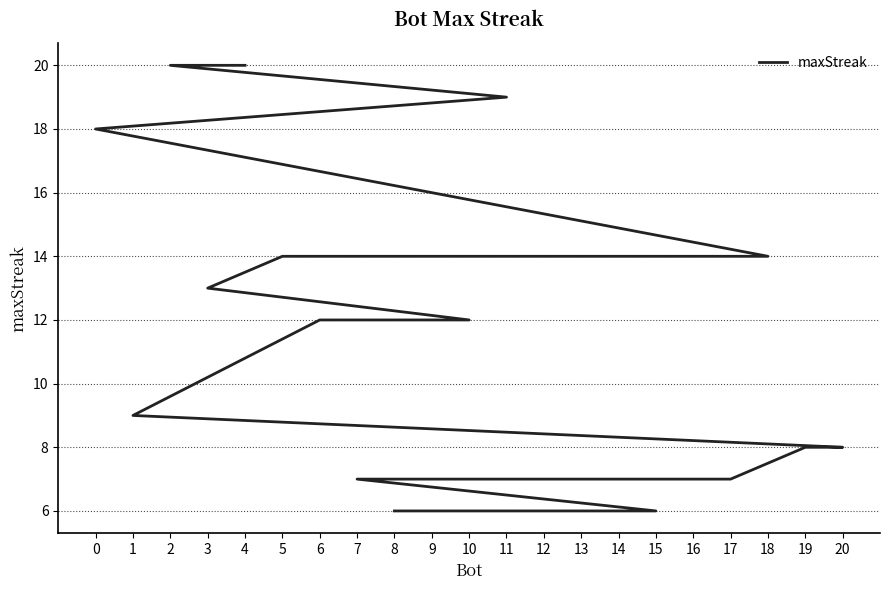

At which label does the data first exceed 9?

4